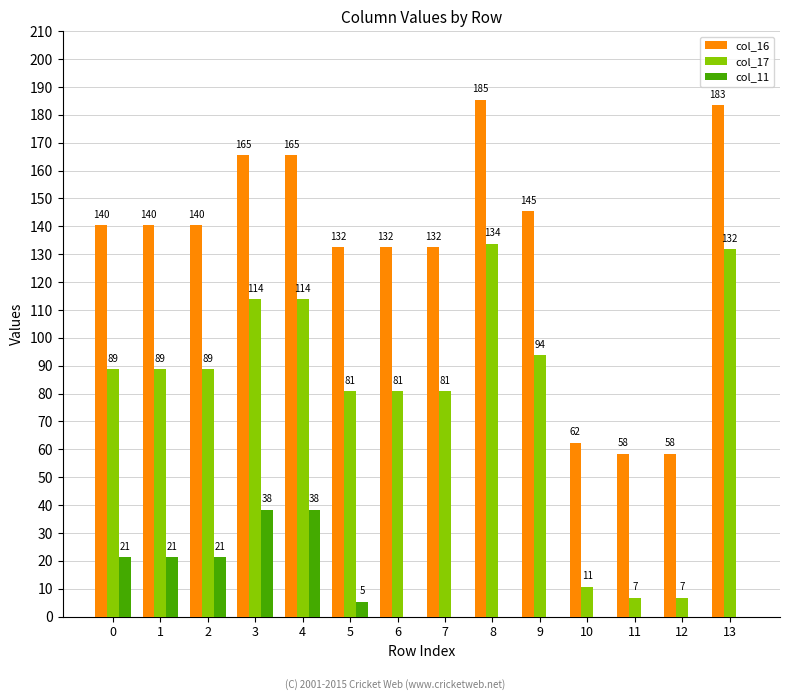

The value of col_17 at 6 is 80.8. True or false?

True